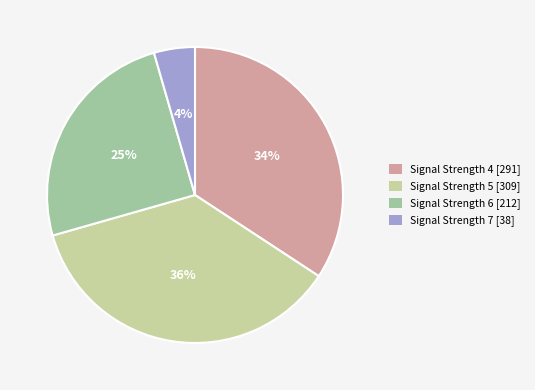

Between Signal Strength 6 [212] and Signal Strength 4 [291], which is larger?

Signal Strength 4 [291]